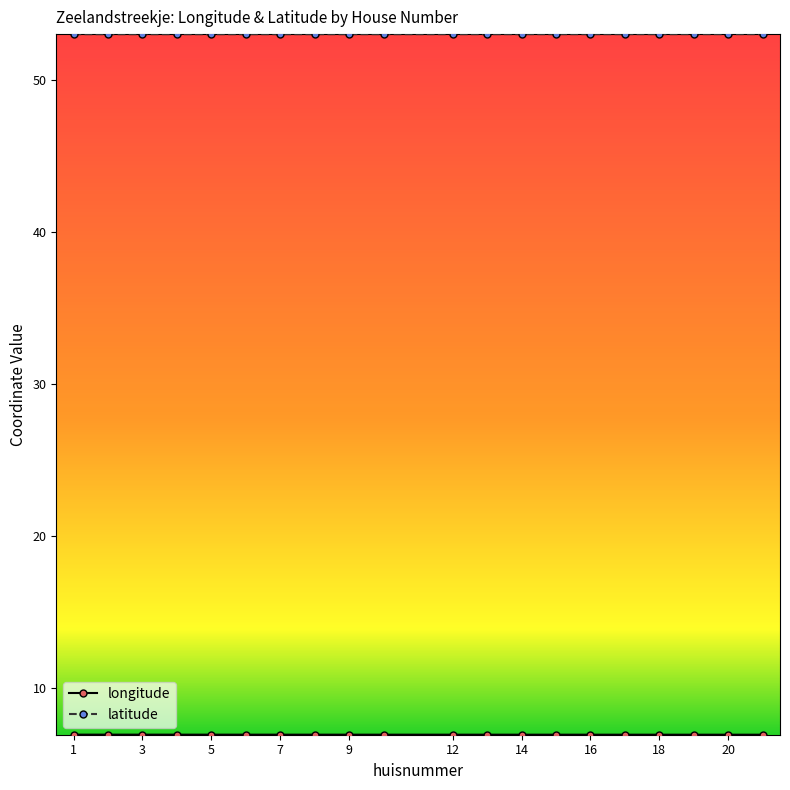

What is the minimum value shown in the chart?

6.9